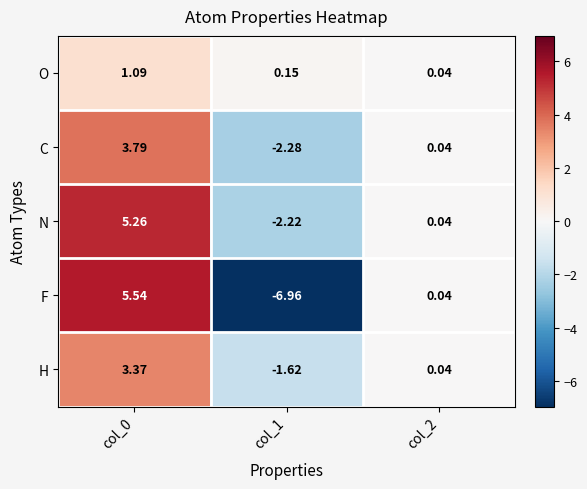

Which series has the widest spread of values?

F